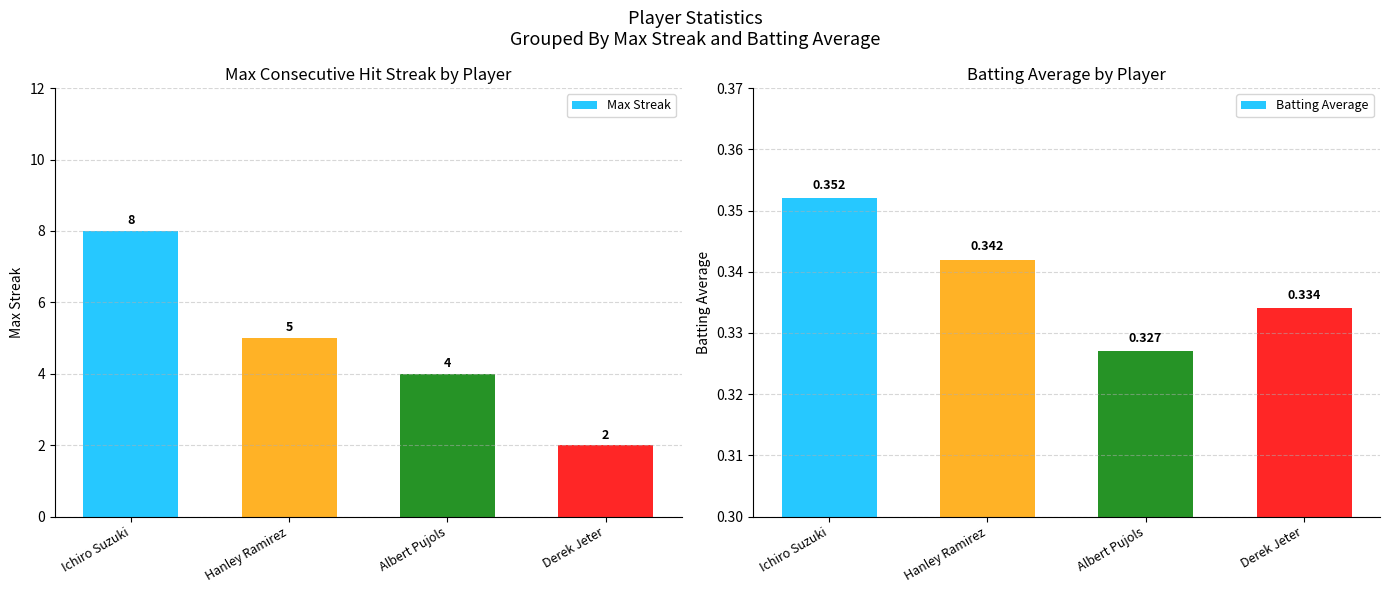

What is the spread (max minus min) of values at Derek Jeter?

1.7